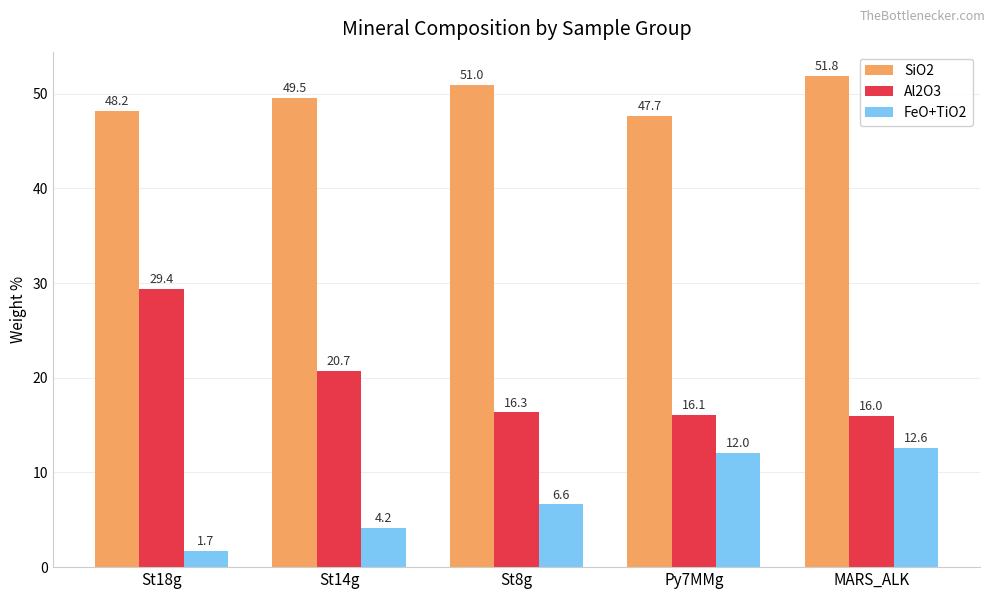

At how many categories does at least one series exceed 7?

5